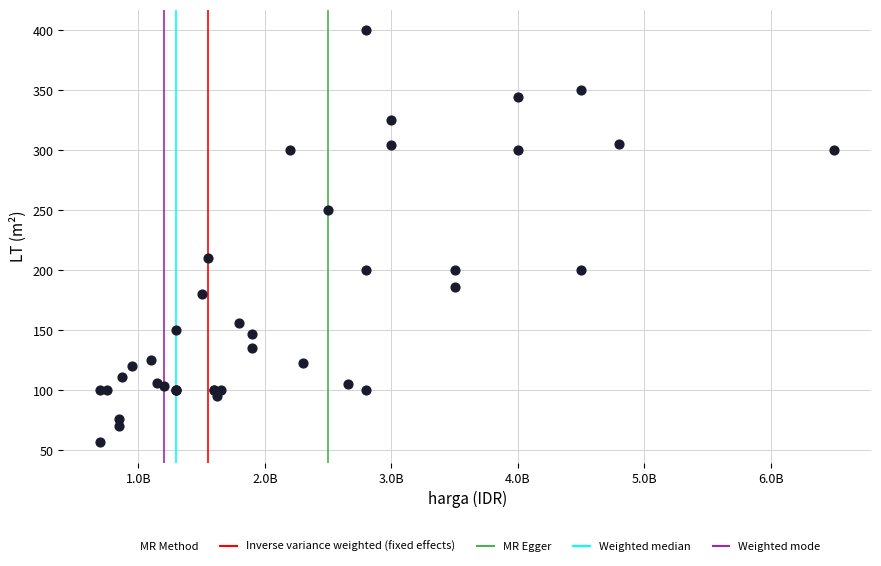

What Y value in the scatter plot is closest to 228?

210